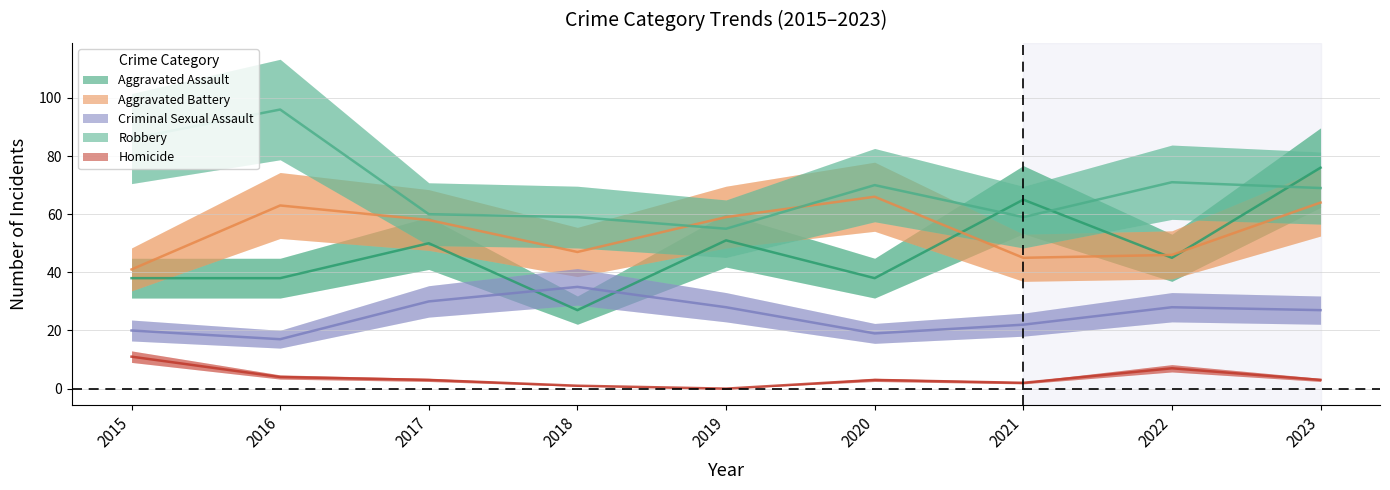

Is this an area chart (filled region under the line)?

No